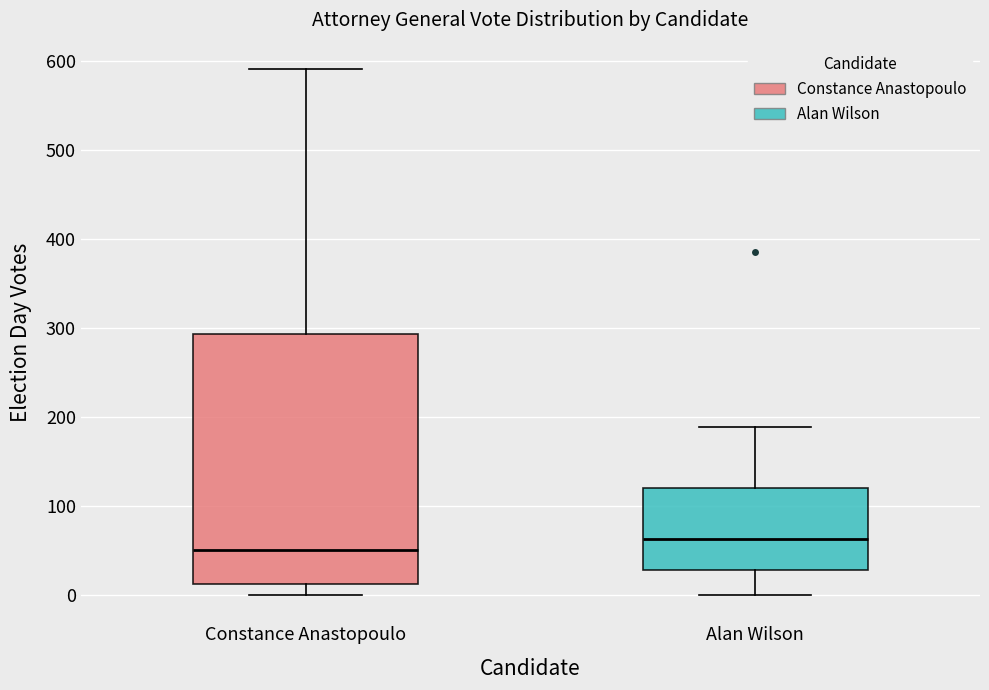

Comparing the boxes themselves (not the whiskers), which one is the tallest?

Constance Anastopoulo